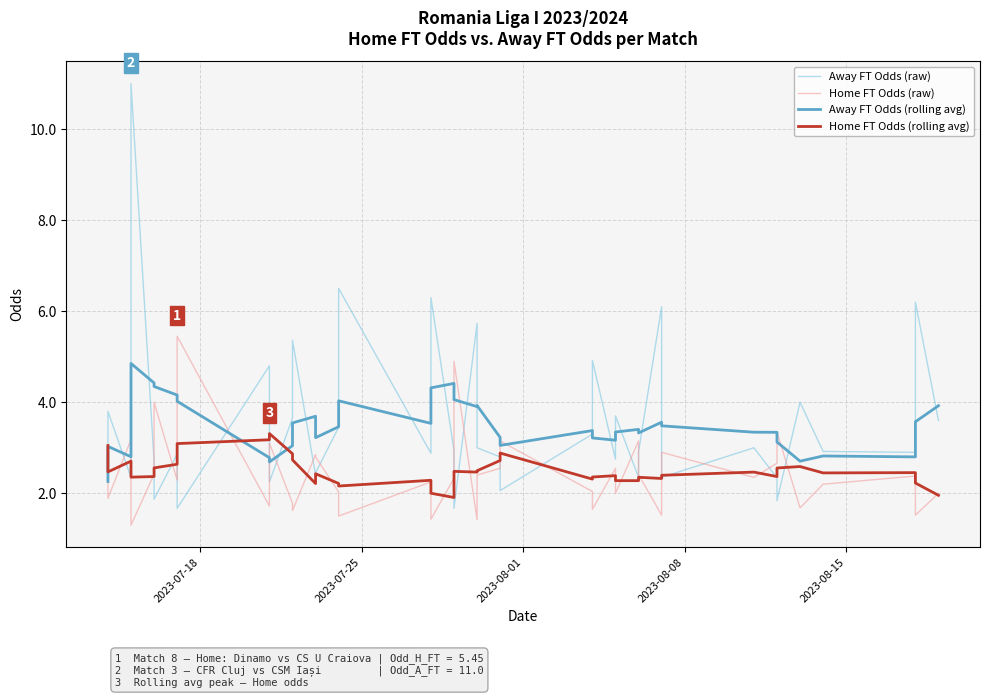

What is the value of the Home FT Odds (rolling avg) point at the 21st from the left?

2.5